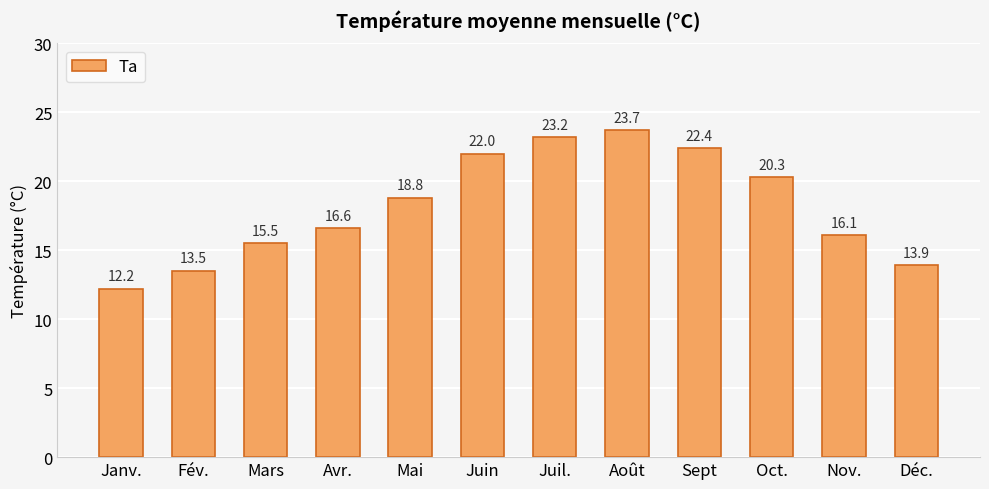

At which label is the value closest to 17?

Avr.